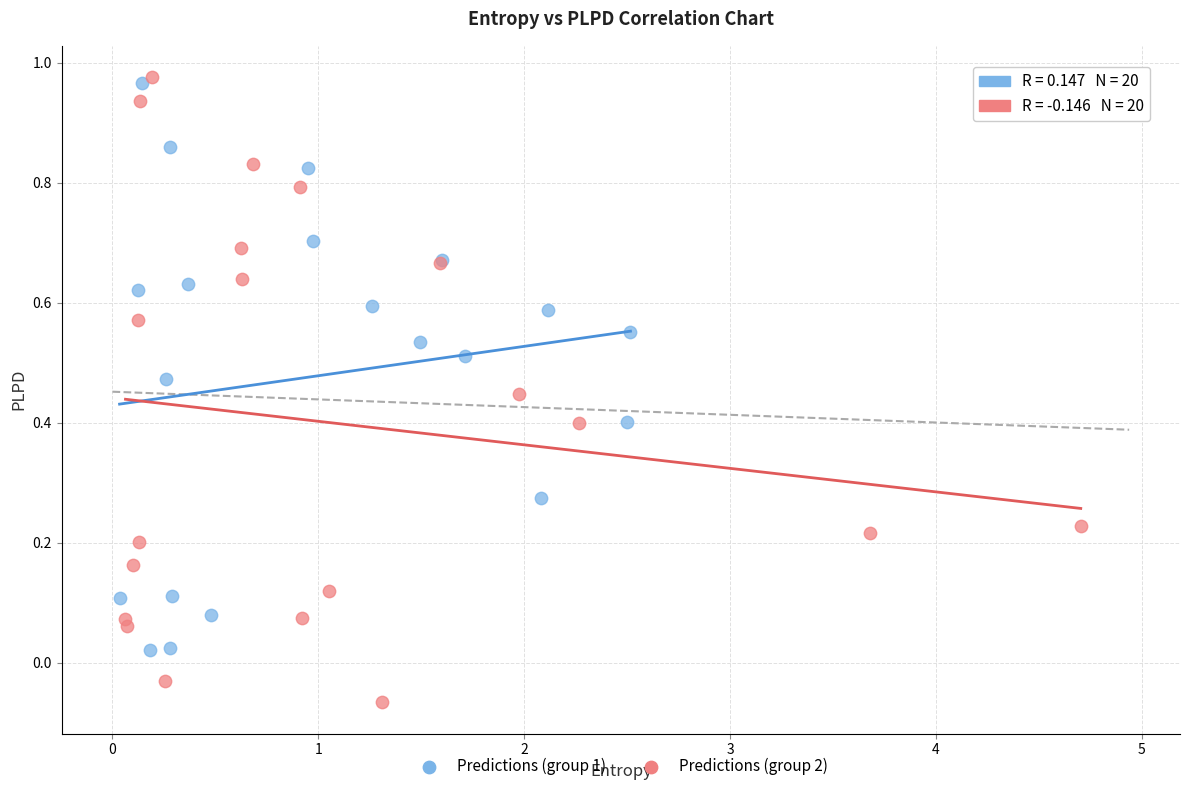

Which series contains the lowest Y value?

Predictions (group 2)